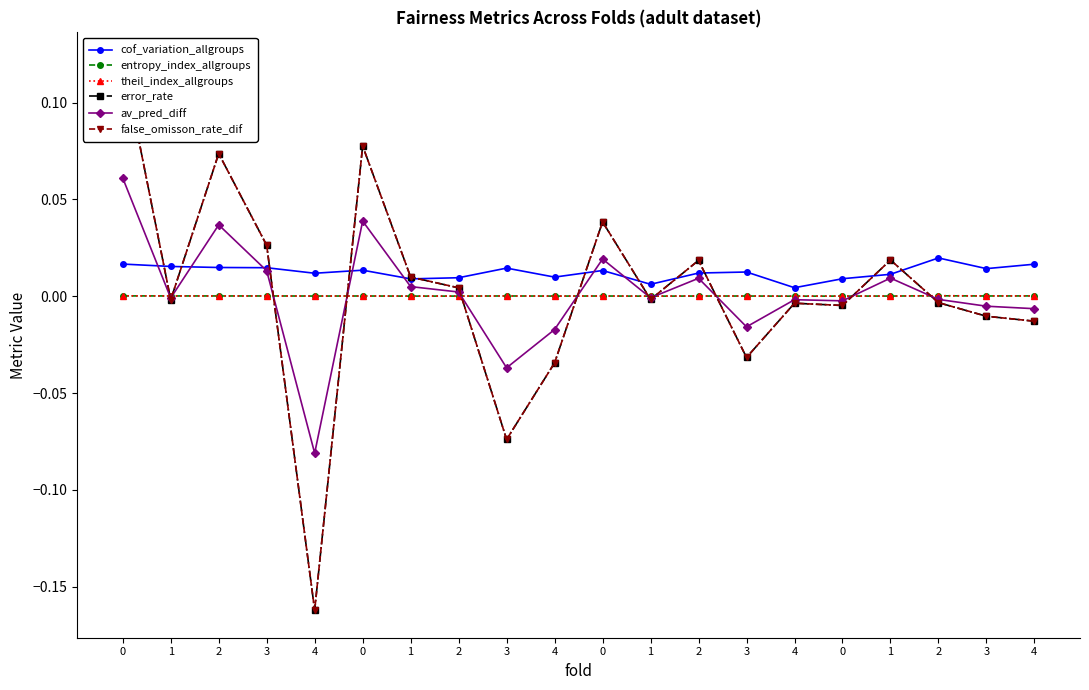

How many values in the av_pred_diff series are below 0?

11